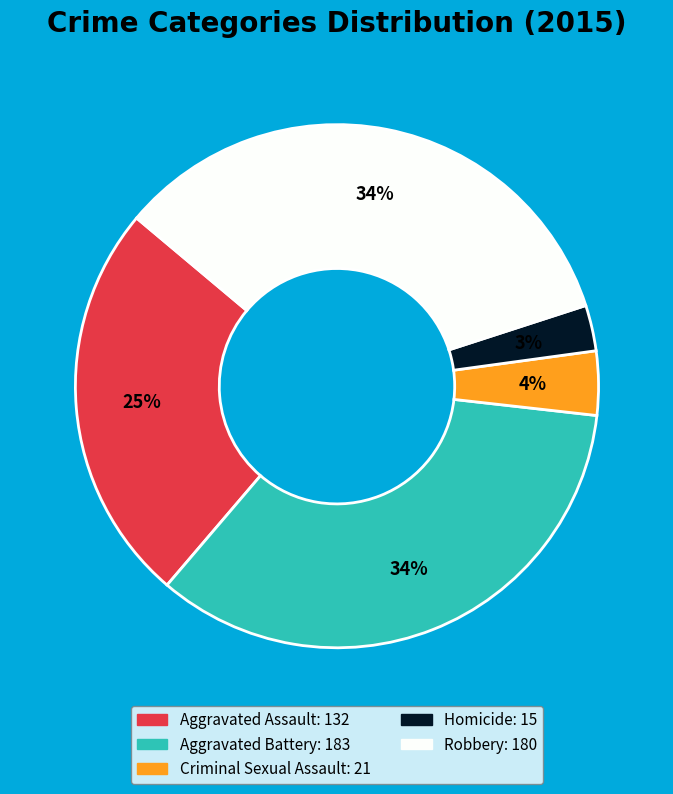

To the nearest percent, what percentage of the pie is Aggravated Battery?

34%